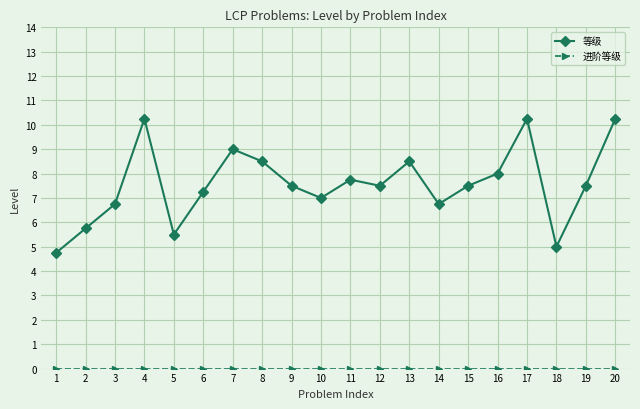

Which series changed the most between 1 and 3?

等级